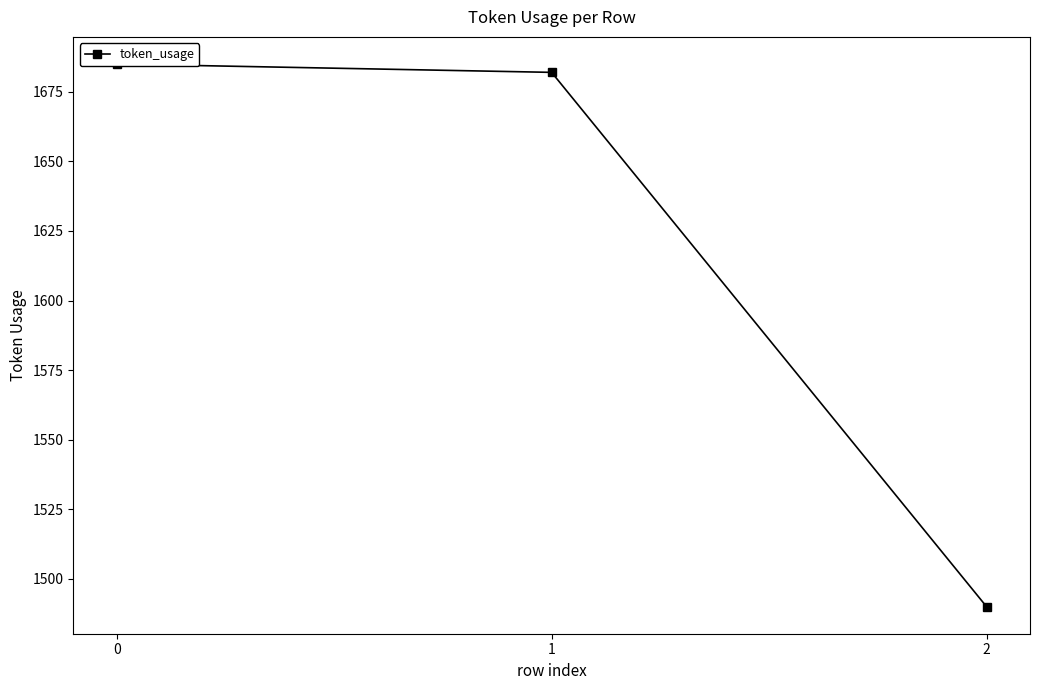

List the labels in order of value, smallest first.

2, 1, 0